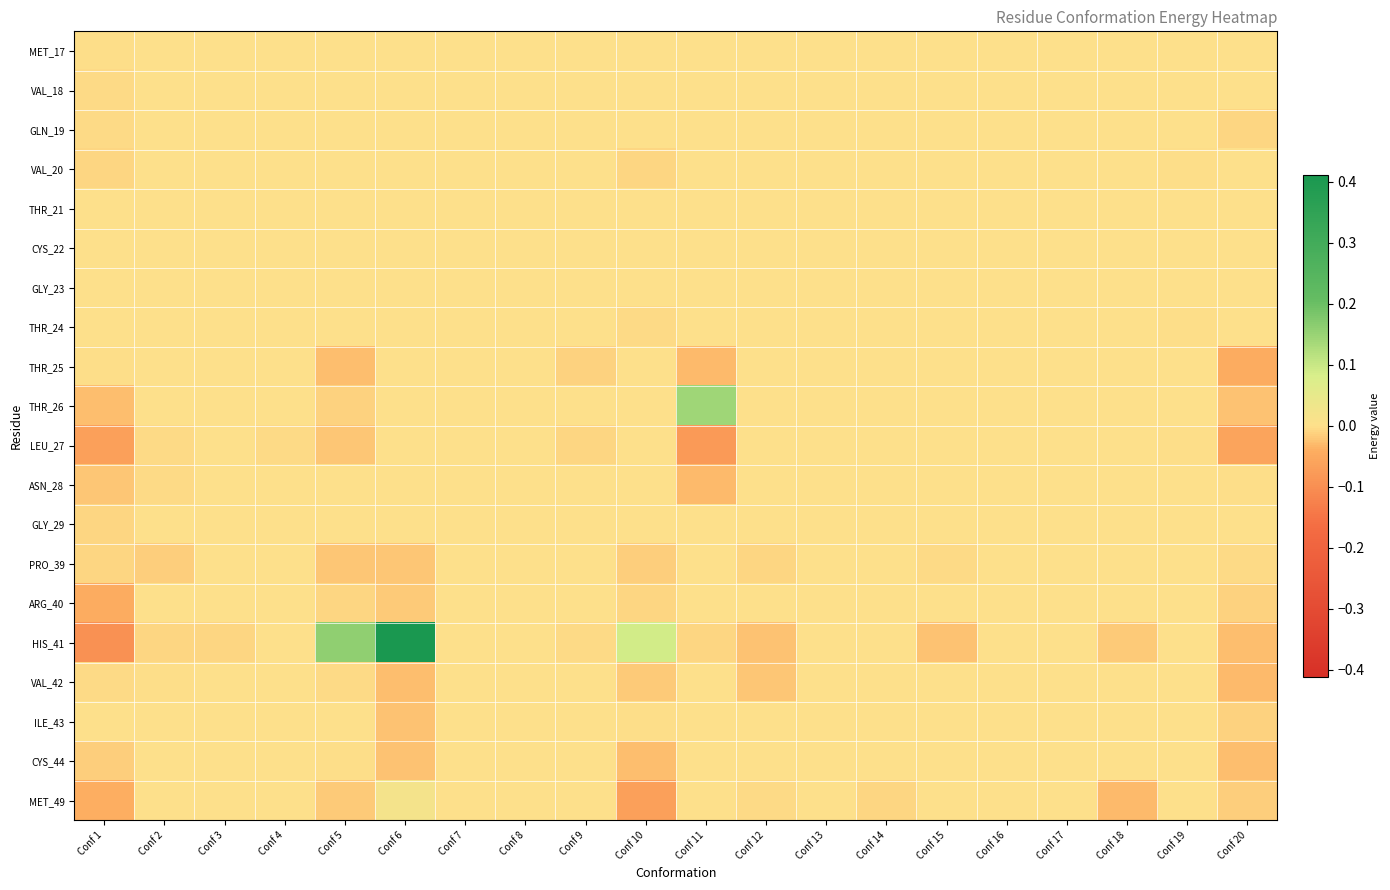

Reading left to right, list all the values displayed in this chart.

MET_17: Conf 1=-0.0	Conf 2=0.0	Conf 3=0.0	Conf 4=0.0	Conf 5=0.0	Conf 6=0.0	Conf 7=0.0	Conf 8=0.0	Conf 9=0.0	Conf 10=0.0	Conf 11=0.0	Conf 12=0.0	Conf 13=0.0	Conf 14=0.0	Conf 15=0.0	Conf 16=0.0	Conf 17=0.0	Conf 18=0.0	Conf 19=0.0	Conf 20=0.0
VAL_18: Conf 1=-0.0	Conf 2=0.0	Conf 3=0.0	Conf 4=0.0	Conf 5=0.0	Conf 6=0.0	Conf 7=0.0	Conf 8=0.0	Conf 9=0.0	Conf 10=0.0	Conf 11=0.0	Conf 12=0.0	Conf 13=0.0	Conf 14=0.0	Conf 15=0.0	Conf 16=0.0	Conf 17=0.0	Conf 18=0.0	Conf 19=0.0	Conf 20=0.0
GLN_19: Conf 1=-0.0	Conf 2=0.0	Conf 3=0.0	Conf 4=0.0	Conf 5=0.0	Conf 6=0.0	Conf 7=0.0	Conf 8=0.0	Conf 9=0.0	Conf 10=0.0	Conf 11=0.0	Conf 12=0.0	Conf 13=0.0	Conf 14=0.0	Conf 15=0.0	Conf 16=0.0	Conf 17=0.0	Conf 18=0.0	Conf 19=0.0	Conf 20=-0.0
VAL_20: Conf 1=-0.0	Conf 2=0.0	Conf 3=0.0	Conf 4=0.0	Conf 5=0.0	Conf 6=0.0	Conf 7=0.0	Conf 8=0.0	Conf 9=0.0	Conf 10=-0.0	Conf 11=0.0	Conf 12=0.0	Conf 13=0.0	Conf 14=0.0	Conf 15=0.0	Conf 16=0.0	Conf 17=0.0	Conf 18=0.0	Conf 19=-0.0	Conf 20=0.0
THR_21: Conf 1=0.0	Conf 2=0.0	Conf 3=0.0	Conf 4=0.0	Conf 5=0.0	Conf 6=0.0	Conf 7=0.0	Conf 8=0.0	Conf 9=0.0	Conf 10=0.0	Conf 11=0.0	Conf 12=0.0	Conf 13=0.0	Conf 14=0.0	Conf 15=0.0	Conf 16=0.0	Conf 17=0.0	Conf 18=0.0	Conf 19=0.0	Conf 20=0.0
CYS_22: Conf 1=0.0	Conf 2=0.0	Conf 3=0.0	Conf 4=0.0	Conf 5=0.0	Conf 6=0.0	Conf 7=0.0	Conf 8=0.0	Conf 9=0.0	Conf 10=0.0	Conf 11=0.0	Conf 12=0.0	Conf 13=0.0	Conf 14=0.0	Conf 15=0.0	Conf 16=0.0	Conf 17=0.0	Conf 18=0.0	Conf 19=0.0	Conf 20=0.0
GLY_23: Conf 1=0.0	Conf 2=0.0	Conf 3=0.0	Conf 4=0.0	Conf 5=0.0	Conf 6=0.0	Conf 7=0.0	Conf 8=0.0	Conf 9=0.0	Conf 10=0.0	Conf 11=0.0	Conf 12=0.0	Conf 13=0.0	Conf 14=0.0	Conf 15=0.0	Conf 16=0.0	Conf 17=0.0	Conf 18=0.0	Conf 19=0.0	Conf 20=0.0
THR_24: Conf 1=0.0	Conf 2=0.0	Conf 3=0.0	Conf 4=0.0	Conf 5=0.0	Conf 6=0.0	Conf 7=0.0	Conf 8=0.0	Conf 9=0.0	Conf 10=-0.0	Conf 11=0.0	Conf 12=0.0	Conf 13=0.0	Conf 14=0.0	Conf 15=0.0	Conf 16=0.0	Conf 17=0.0	Conf 18=0.0	Conf 19=-0.0	Conf 20=0.0
THR_25: Conf 1=-0.0	Conf 2=0.0	Conf 3=0.0	Conf 4=0.0	Conf 5=-0.0	Conf 6=0.0	Conf 7=0.0	Conf 8=0.0	Conf 9=-0.0	Conf 10=0.0	Conf 11=-0.0	Conf 12=0.0	Conf 13=0.0	Conf 14=0.0	Conf 15=0.0	Conf 16=0.0	Conf 17=0.0	Conf 18=0.0	Conf 19=0.0	Conf 20=-0.0
THR_26: Conf 1=-0.0	Conf 2=0.0	Conf 3=0.0	Conf 4=0.0	Conf 5=-0.0	Conf 6=0.0	Conf 7=0.0	Conf 8=0.0	Conf 9=0.0	Conf 10=0.0	Conf 11=0.1	Conf 12=0.0	Conf 13=0.0	Conf 14=0.0	Conf 15=0.0	Conf 16=0.0	Conf 17=0.0	Conf 18=0.0	Conf 19=0.0	Conf 20=-0.0
LEU_27: Conf 1=-0.1	Conf 2=-0.0	Conf 3=0.0	Conf 4=-0.0	Conf 5=-0.0	Conf 6=0.0	Conf 7=0.0	Conf 8=0.0	Conf 9=-0.0	Conf 10=0.0	Conf 11=-0.1	Conf 12=0.0	Conf 13=0.0	Conf 14=0.0	Conf 15=0.0	Conf 16=0.0	Conf 17=0.0	Conf 18=0.0	Conf 19=-0.0	Conf 20=-0.1
ASN_28: Conf 1=-0.0	Conf 2=-0.0	Conf 3=0.0	Conf 4=0.0	Conf 5=0.0	Conf 6=0.0	Conf 7=0.0	Conf 8=0.0	Conf 9=0.0	Conf 10=0.0	Conf 11=-0.0	Conf 12=0.0	Conf 13=0.0	Conf 14=0.0	Conf 15=0.0	Conf 16=0.0	Conf 17=0.0	Conf 18=0.0	Conf 19=0.0	Conf 20=-0.0
GLY_29: Conf 1=-0.0	Conf 2=0.0	Conf 3=0.0	Conf 4=0.0	Conf 5=0.0	Conf 6=0.0	Conf 7=0.0	Conf 8=0.0	Conf 9=0.0	Conf 10=0.0	Conf 11=0.0	Conf 12=0.0	Conf 13=0.0	Conf 14=0.0	Conf 15=0.0	Conf 16=0.0	Conf 17=0.0	Conf 18=0.0	Conf 19=0.0	Conf 20=0.0
PRO_39: Conf 1=-0.0	Conf 2=-0.0	Conf 3=0.0	Conf 4=0.0	Conf 5=-0.0	Conf 6=-0.0	Conf 7=0.0	Conf 8=0.0	Conf 9=0.0	Conf 10=-0.0	Conf 11=0.0	Conf 12=-0.0	Conf 13=0.0	Conf 14=0.0	Conf 15=-0.0	Conf 16=0.0	Conf 17=0.0	Conf 18=0.0	Conf 19=0.0	Conf 20=-0.0
ARG_40: Conf 1=-0.0	Conf 2=0.0	Conf 3=0.0	Conf 4=0.0	Conf 5=-0.0	Conf 6=-0.0	Conf 7=0.0	Conf 8=0.0	Conf 9=0.0	Conf 10=-0.0	Conf 11=0.0	Conf 12=0.0	Conf 13=0.0	Conf 14=0.0	Conf 15=0.0	Conf 16=0.0	Conf 17=0.0	Conf 18=0.0	Conf 19=0.0	Conf 20=-0.0
HIS_41: Conf 1=-0.1	Conf 2=-0.0	Conf 3=-0.0	Conf 4=0.0	Conf 5=0.2	Conf 6=0.4	Conf 7=0.0	Conf 8=0.0	Conf 9=-0.0	Conf 10=0.1	Conf 11=-0.0	Conf 12=-0.0	Conf 13=0.0	Conf 14=0.0	Conf 15=-0.0	Conf 16=0.0	Conf 17=0.0	Conf 18=-0.0	Conf 19=0.0	Conf 20=-0.0
VAL_42: Conf 1=-0.0	Conf 2=-0.0	Conf 3=0.0	Conf 4=0.0	Conf 5=-0.0	Conf 6=-0.0	Conf 7=0.0	Conf 8=0.0	Conf 9=0.0	Conf 10=-0.0	Conf 11=0.0	Conf 12=-0.0	Conf 13=0.0	Conf 14=0.0	Conf 15=0.0	Conf 16=0.0	Conf 17=0.0	Conf 18=0.0	Conf 19=0.0	Conf 20=-0.0
ILE_43: Conf 1=0.0	Conf 2=0.0	Conf 3=0.0	Conf 4=0.0	Conf 5=0.0	Conf 6=-0.0	Conf 7=0.0	Conf 8=0.0	Conf 9=0.0	Conf 10=-0.0	Conf 11=0.0	Conf 12=0.0	Conf 13=0.0	Conf 14=0.0	Conf 15=0.0	Conf 16=0.0	Conf 17=0.0	Conf 18=0.0	Conf 19=0.0	Conf 20=-0.0
CYS_44: Conf 1=-0.0	Conf 2=0.0	Conf 3=0.0	Conf 4=0.0	Conf 5=-0.0	Conf 6=-0.0	Conf 7=0.0	Conf 8=0.0	Conf 9=0.0	Conf 10=-0.0	Conf 11=0.0	Conf 12=0.0	Conf 13=0.0	Conf 14=0.0	Conf 15=0.0	Conf 16=0.0	Conf 17=0.0	Conf 18=0.0	Conf 19=0.0	Conf 20=-0.0
MET_49: Conf 1=-0.0	Conf 2=0.0	Conf 3=0.0	Conf 4=0.0	Conf 5=-0.0	Conf 6=0.0	Conf 7=0.0	Conf 8=0.0	Conf 9=0.0	Conf 10=-0.1	Conf 11=0.0	Conf 12=-0.0	Conf 13=0.0	Conf 14=-0.0	Conf 15=0.0	Conf 16=0.0	Conf 17=0.0	Conf 18=-0.0	Conf 19=0.0	Conf 20=-0.0